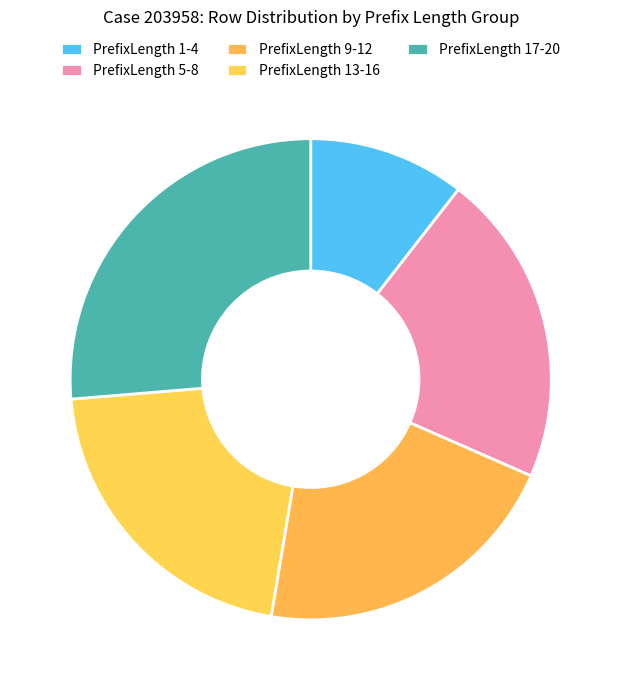

Which category has the biggest portion of the pie?

PrefixLength 17-20